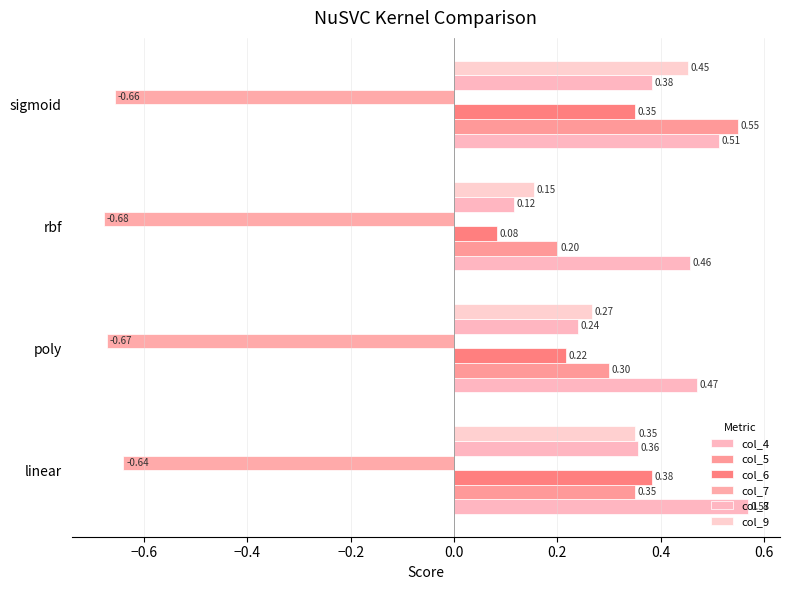

Which series has the largest total across all categories?

col_4